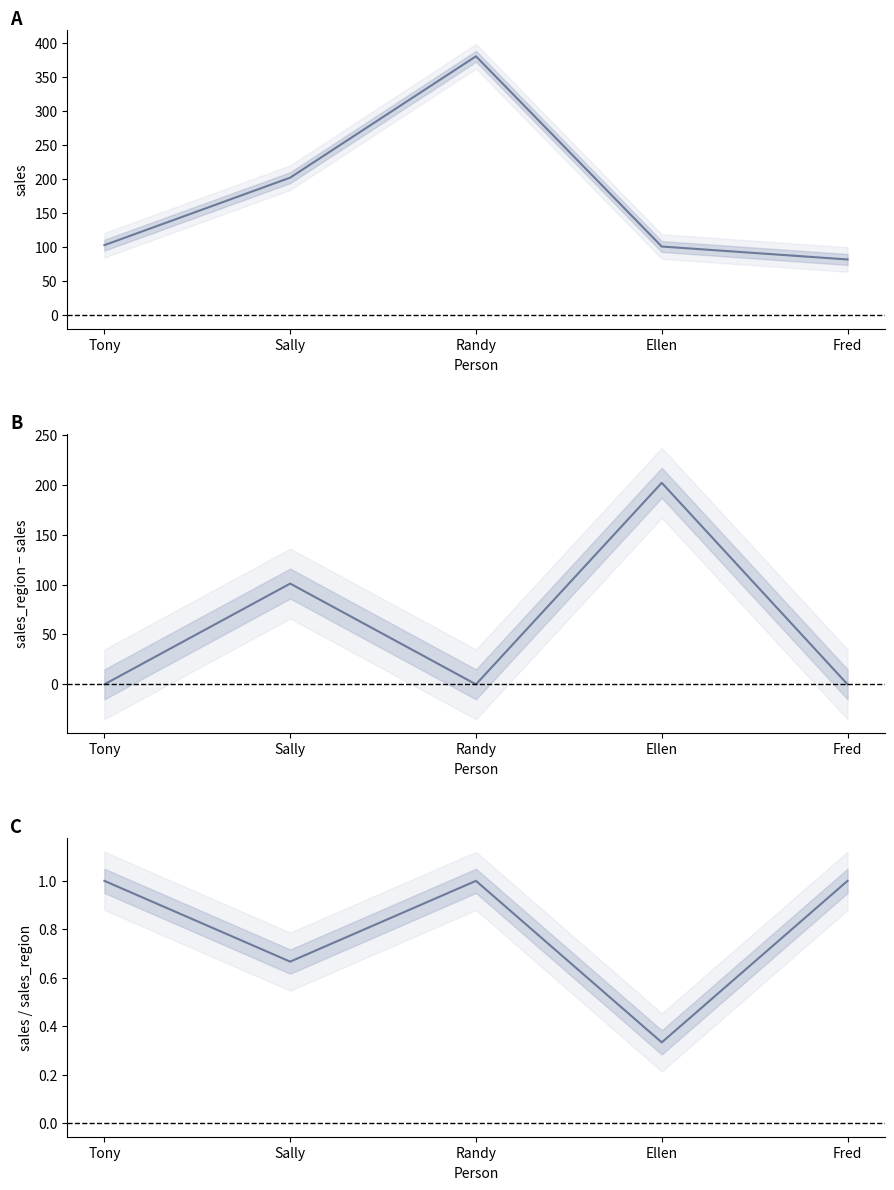

What is the average value of the sales_region - sales series?

60.6